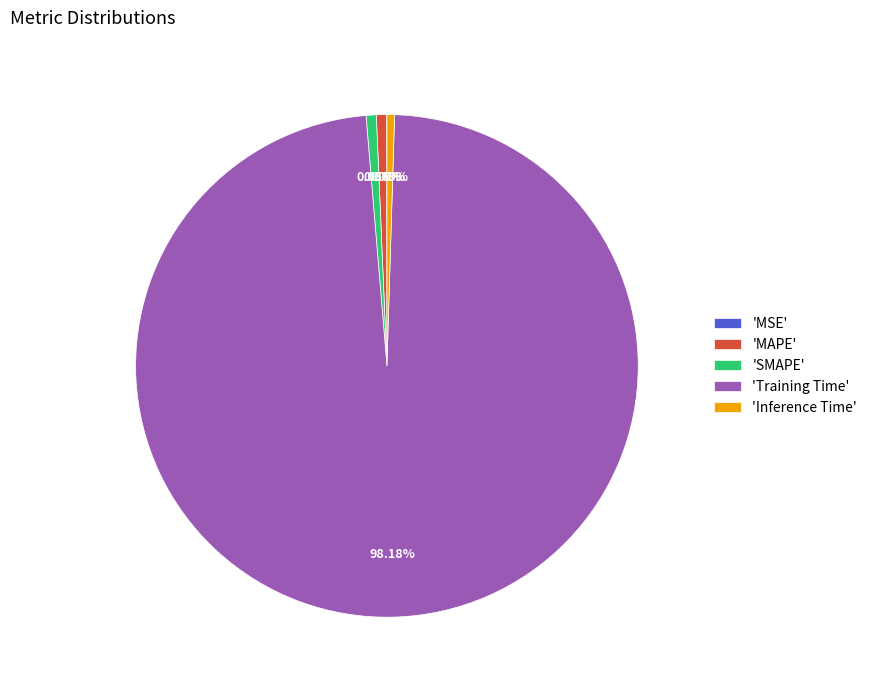

What is the majority slice?

'Training Time'